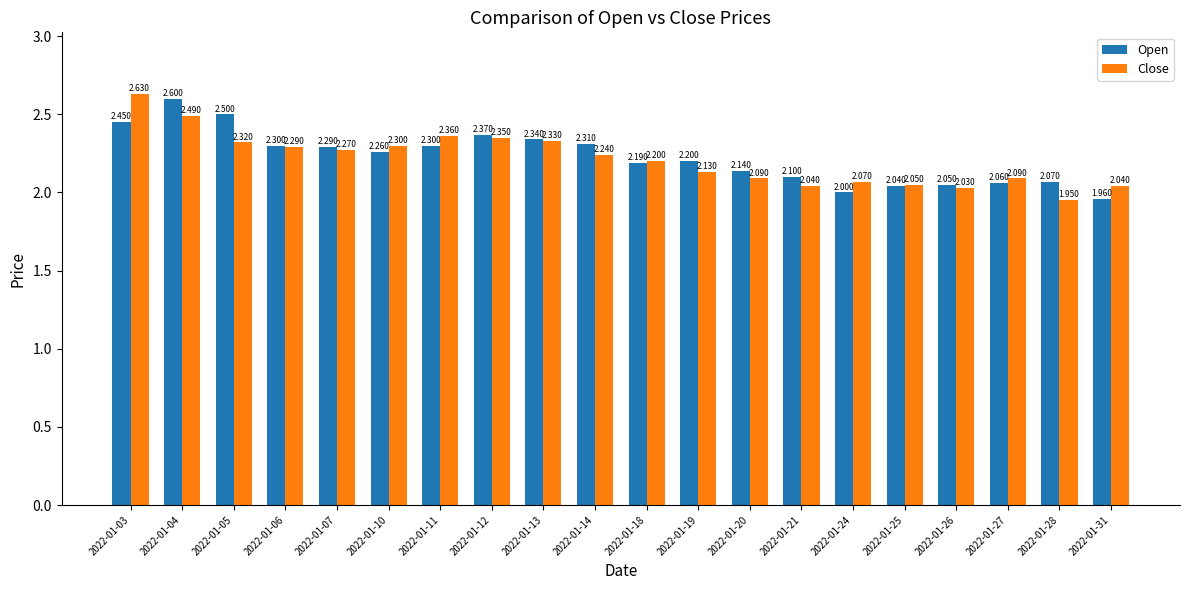

Which series has the largest total across all categories?

Open